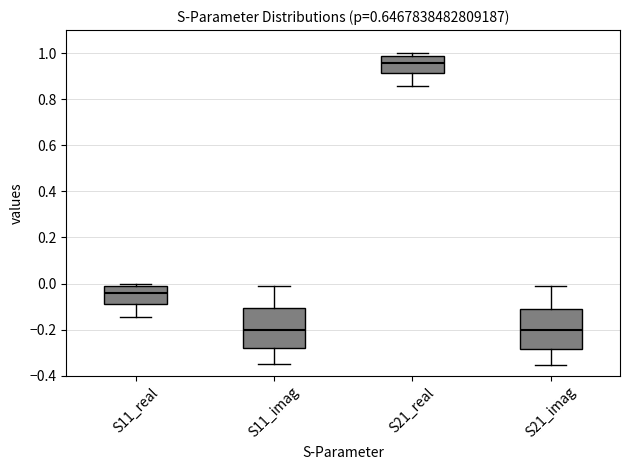

Which box has the highest median line?

S21_real